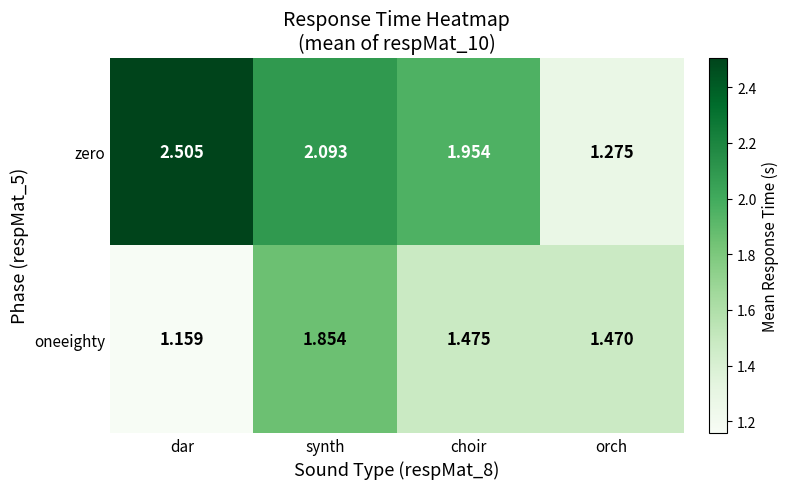

At how many categories does at least one series exceed 1?

4